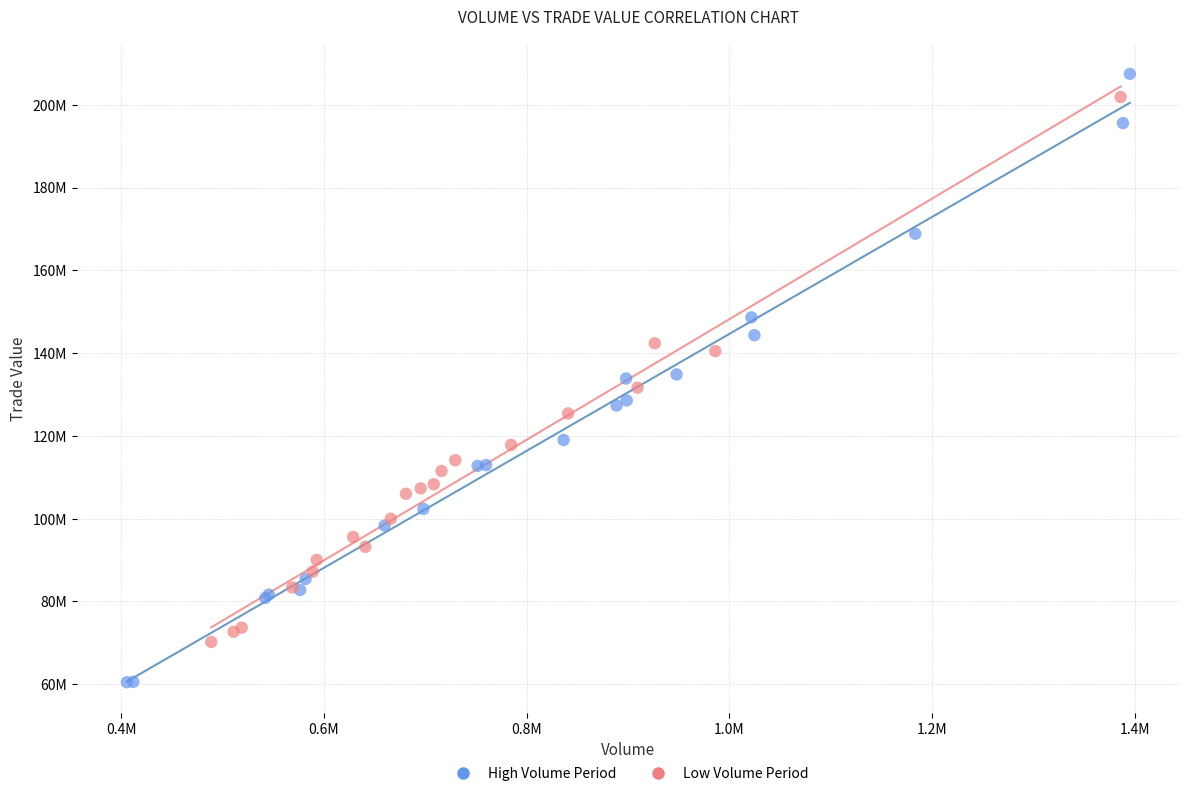

Which series contains the highest Y value?

High Volume Period